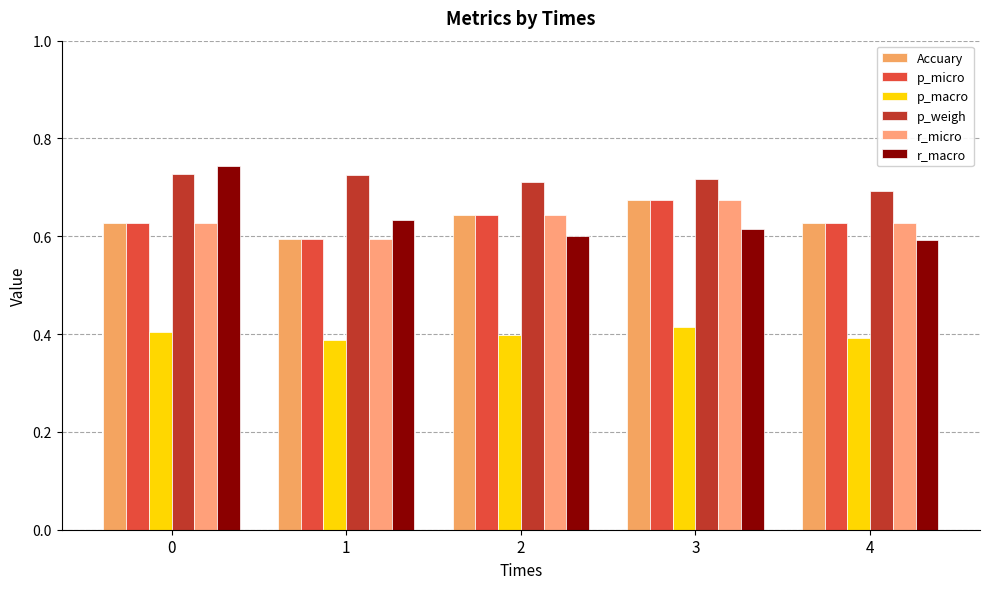

How many Accuary values are between 0 and 1?

5